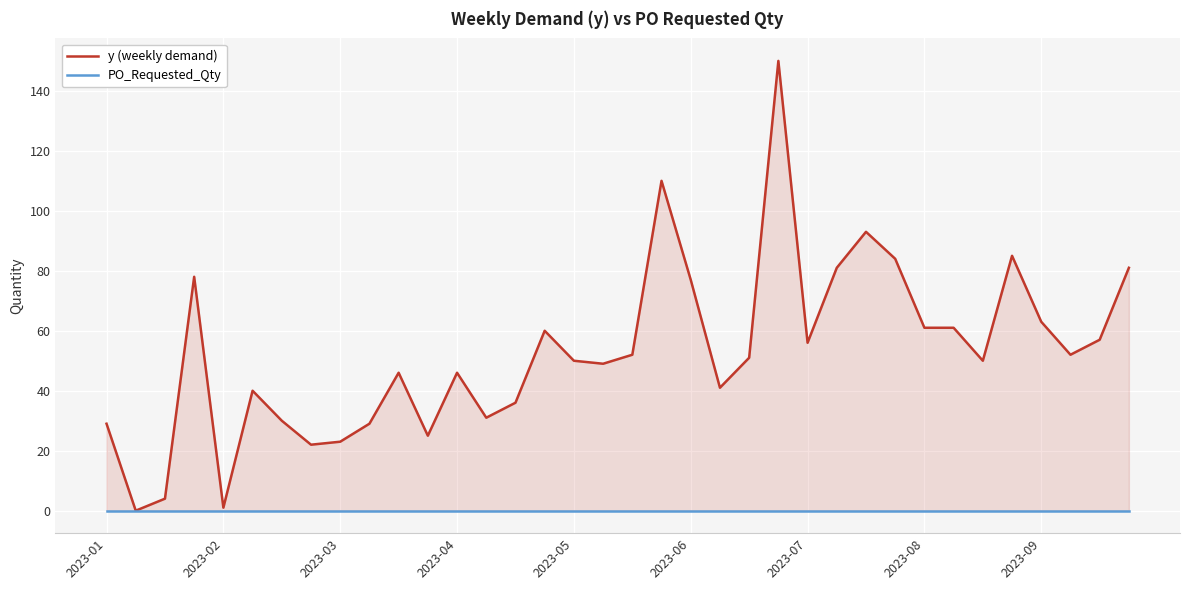

Count the number of categories in the chart.

36